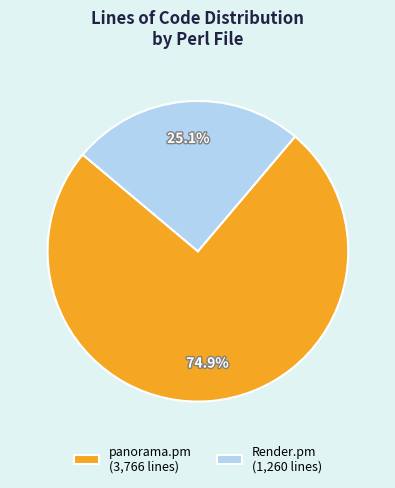

What is the smallest slice in the pie chart?

Render.pm